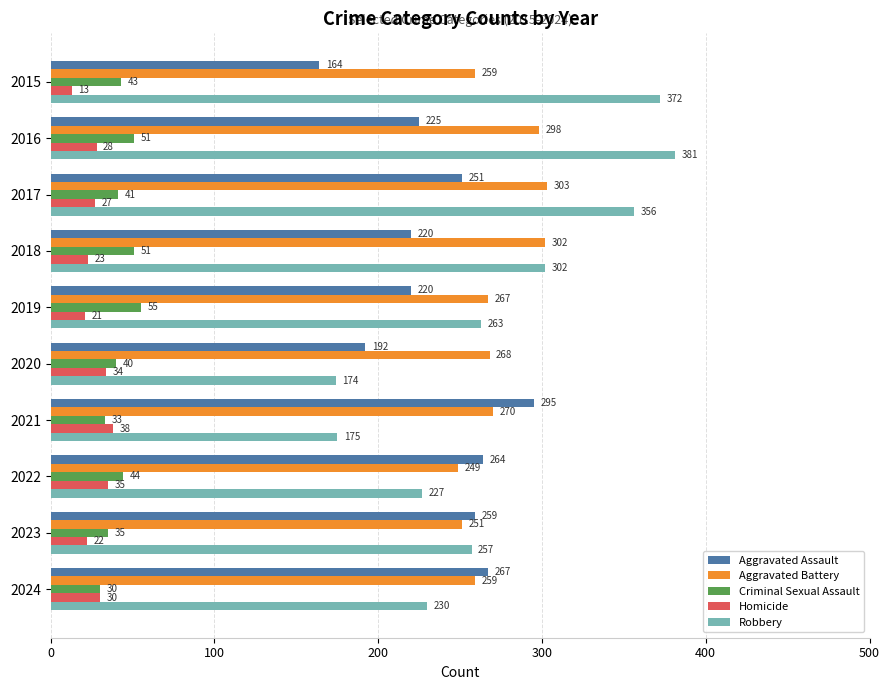

Is the value of Criminal Sexual Assault at 2022 greater than the value of Aggravated Battery at 2023?

No